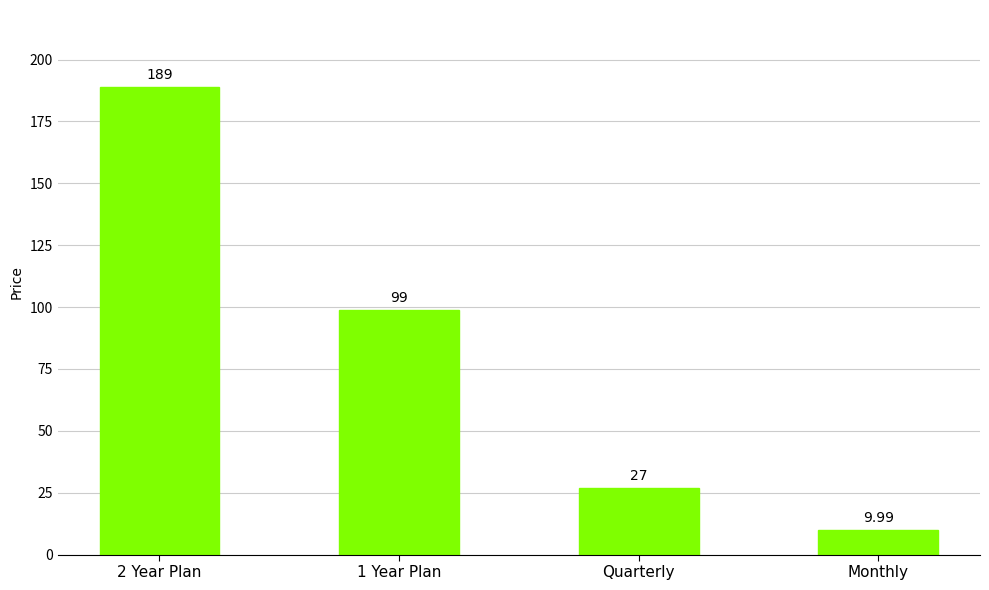

Which label corresponds to the largest value in the chart?

2 Year Plan